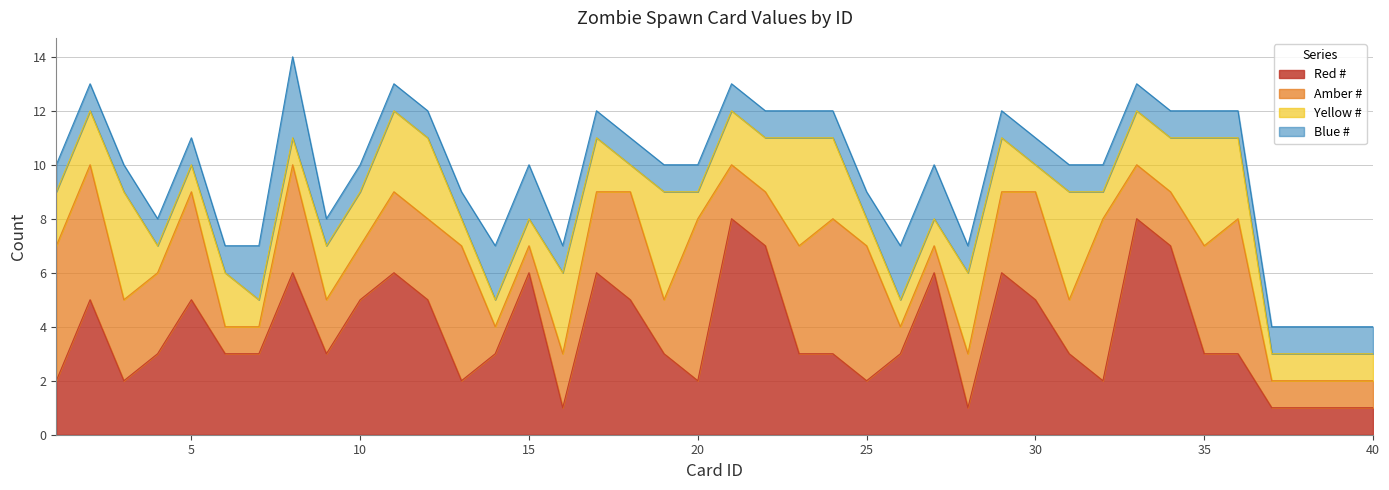

Which series ends up on top after the final intersection of Amber # and Yellow #?

Amber #